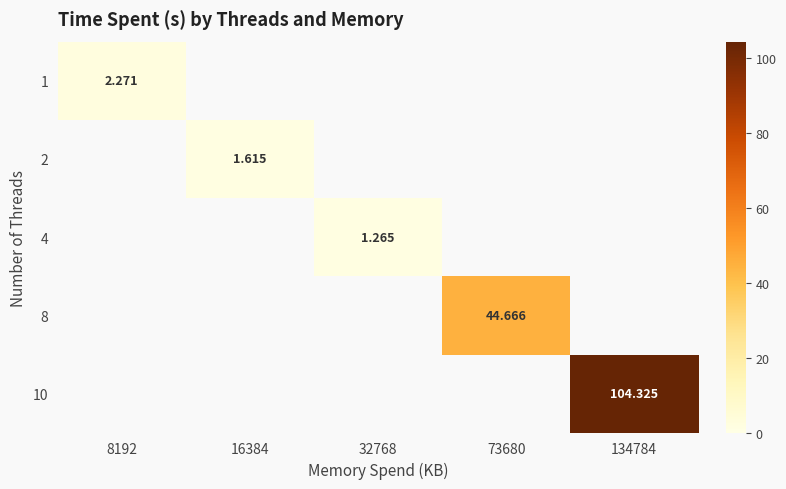

What is the maximum value shown in the chart?

104.3